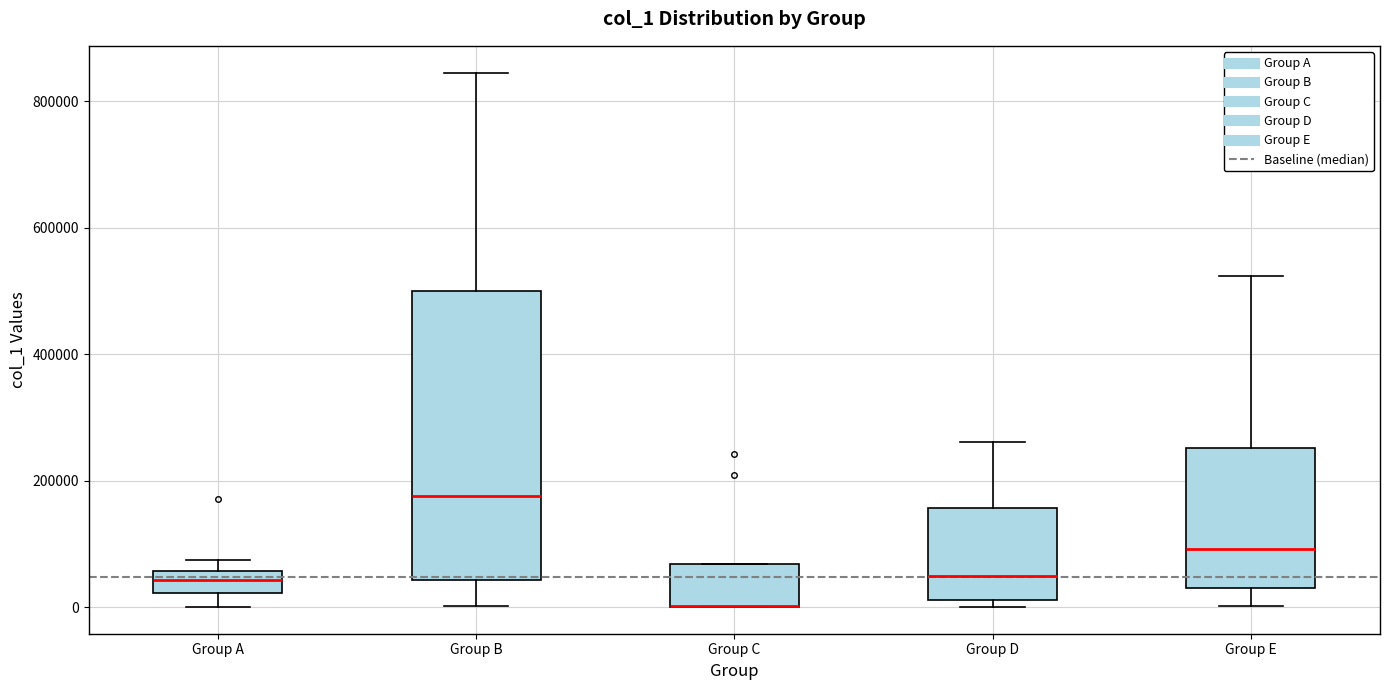

Where is the lower edge of the box for Group A on the y-axis? The values are not printed on the chart, so give them approximately, as read against the axis.

20000